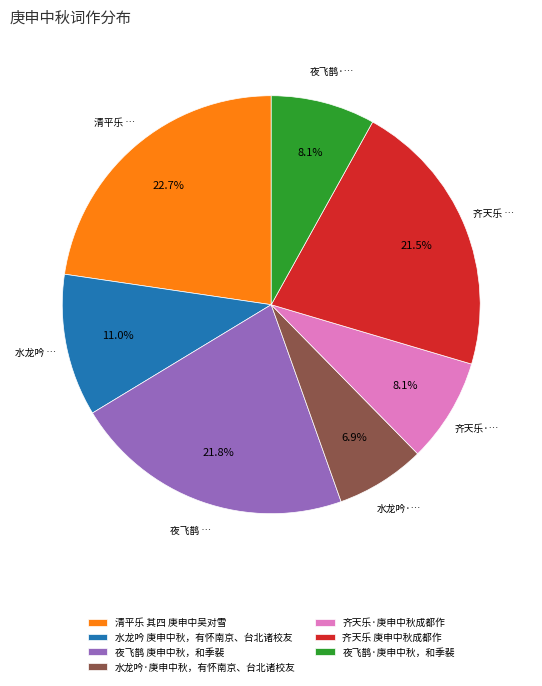

To the nearest percent, what is the difference between the 水龙吟 庚申中秋，有怀南京、台北诸校友 and 水龙吟·庚申中秋，有怀南京、台北诸校友 slice percentages?

4%